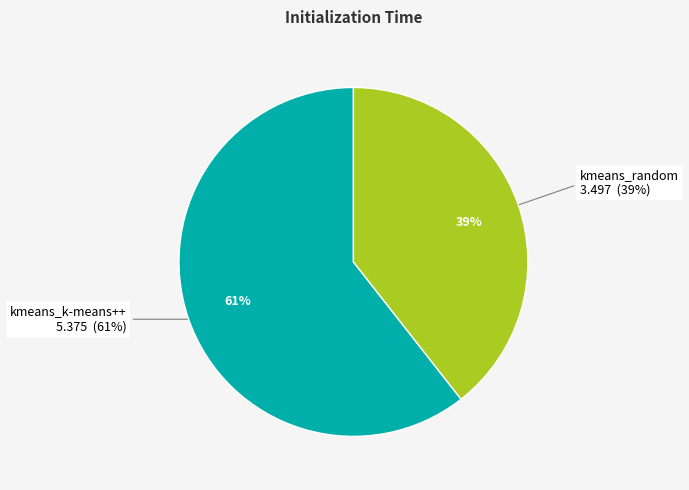

To the nearest percent, what is the difference between the kmeans_random and kmeans_k-means++ slice percentages?

21%